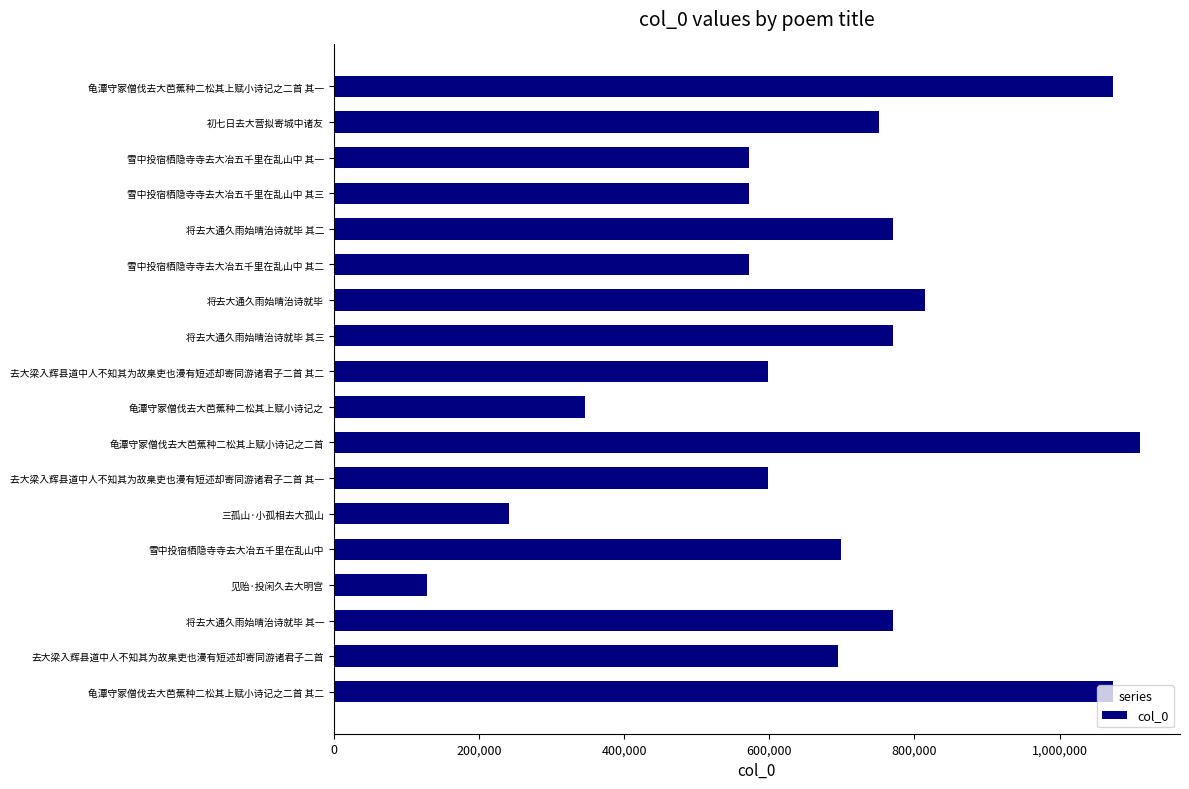

Which label corresponds to the largest value in the chart?

龟潭守冢僧伐去大芭蕉种二松其上赋小诗记之二首